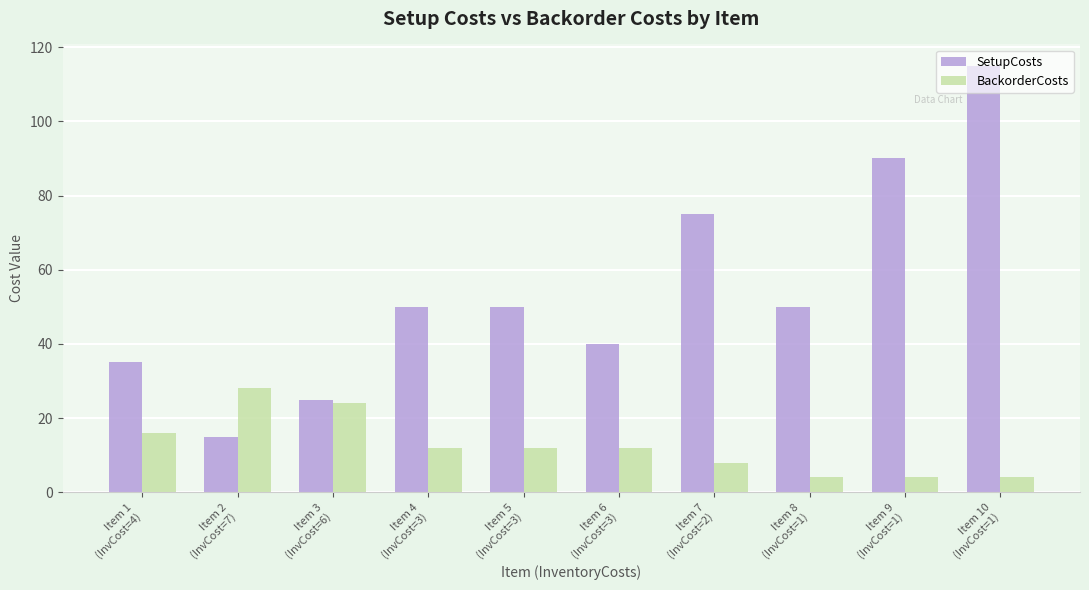

Which series has the largest range (max minus min)?

SetupCosts